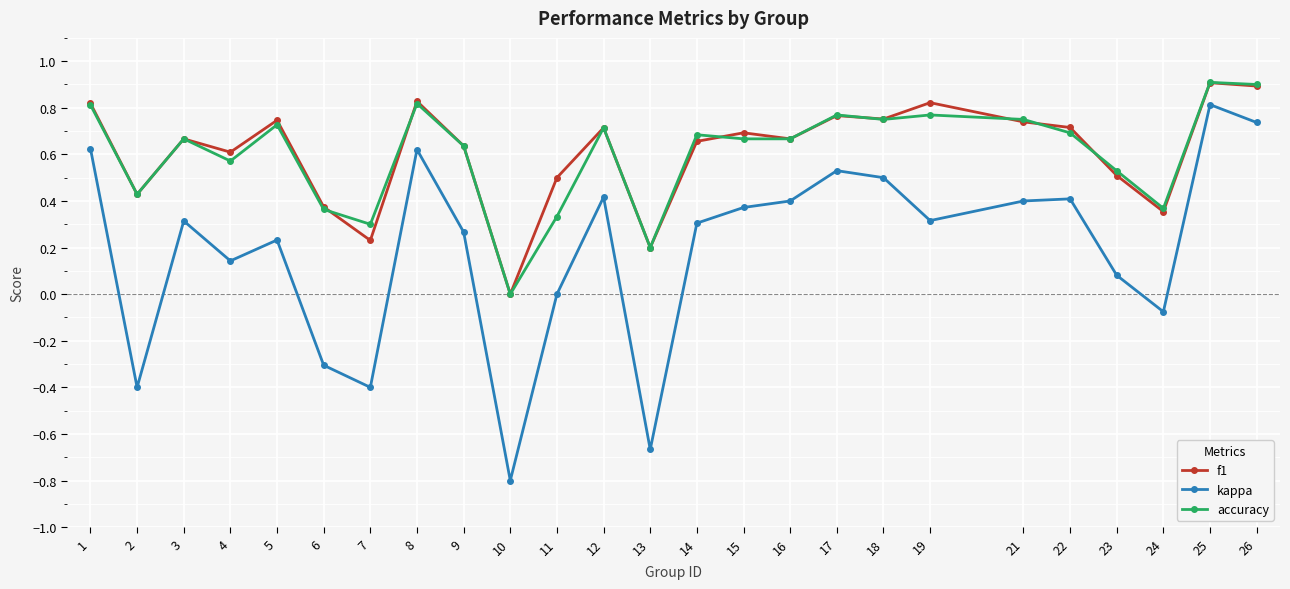

At which label does kappa reach its peak?

25